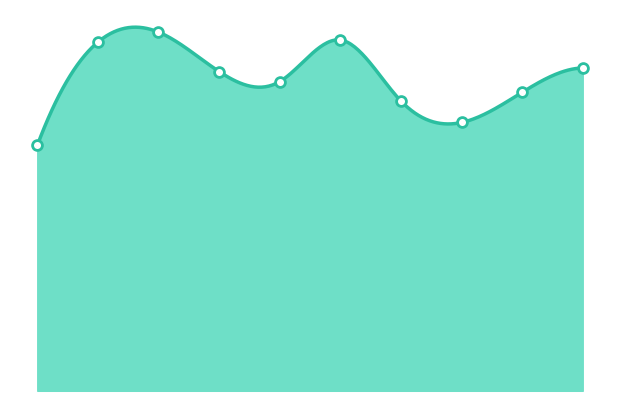

What is the change in value from 2021 to 2024?

+46